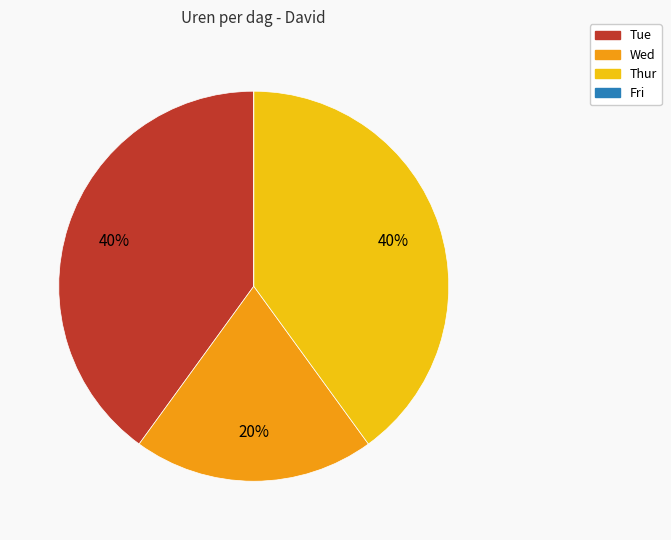

To the nearest percent, what is the average slice percentage?

25%